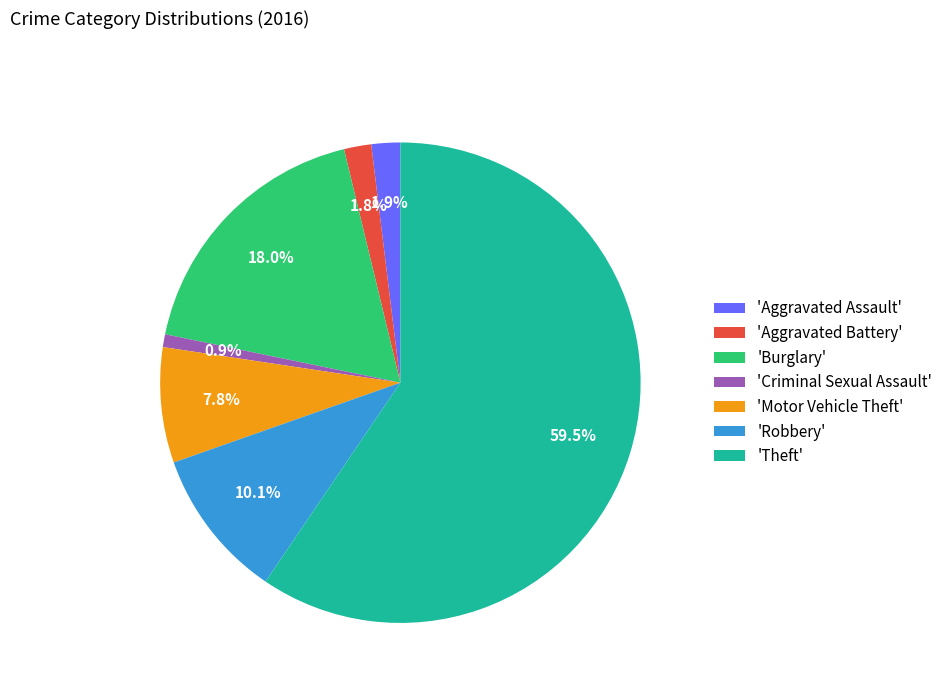

What is the ratio of the value at 'Aggravated Assault' to the value at 'Criminal Sexual Assault'?

2.2